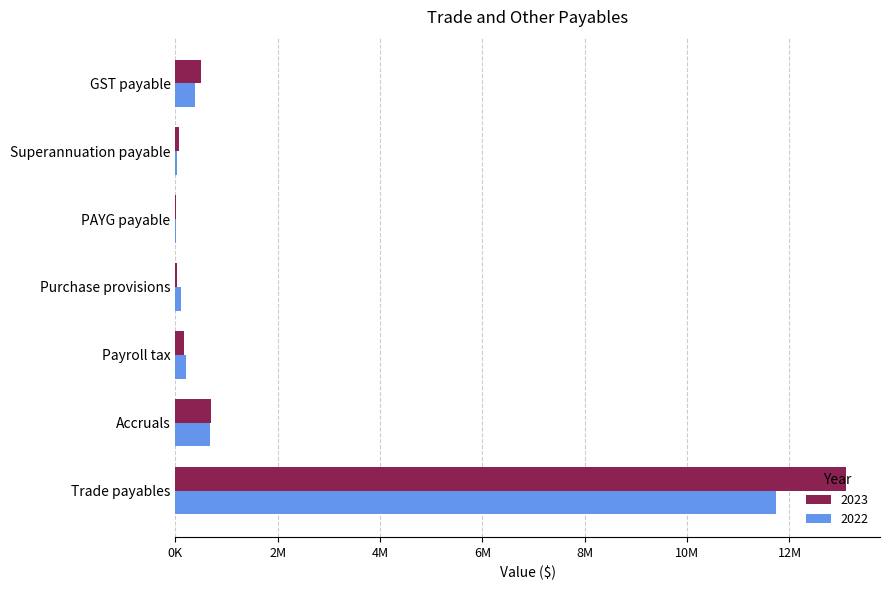

What are all the series names shown in the legend?

2023, 2022